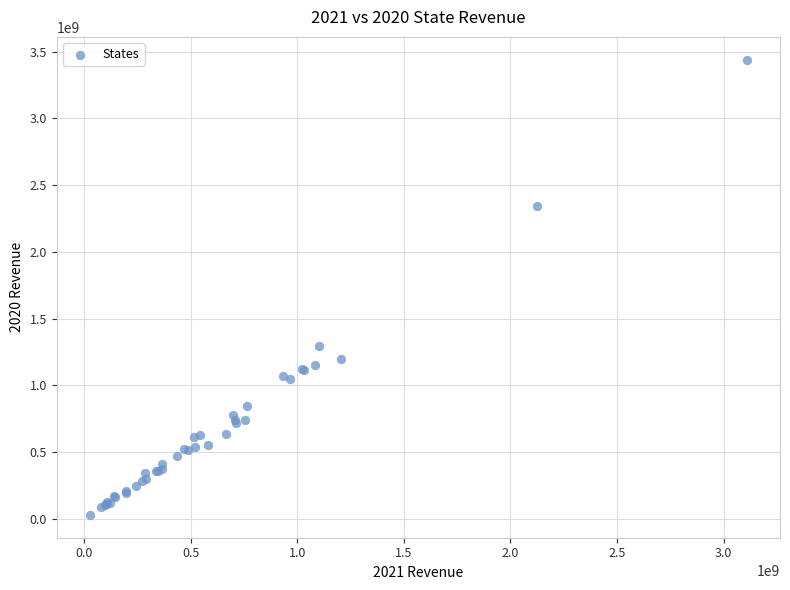

What Y value in the scatter plot is closest to 1734464800?

1291822054